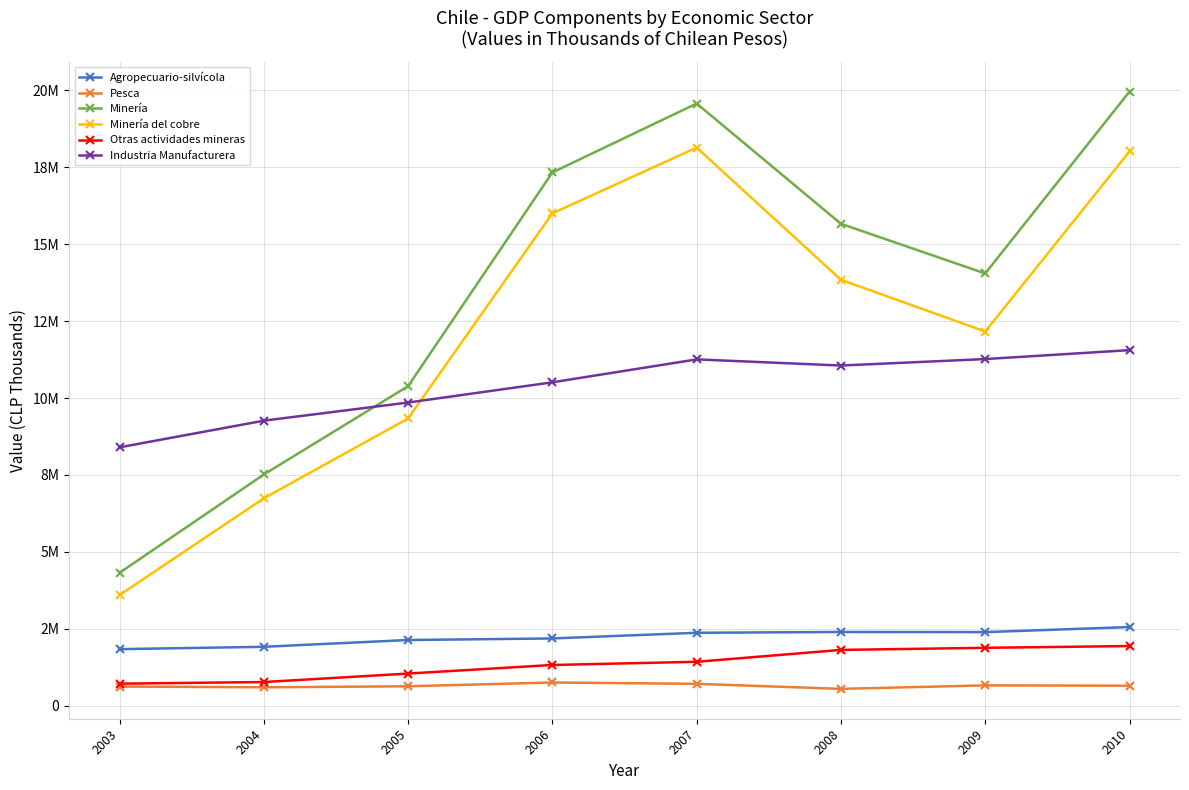

Does the chart have visible grid lines?

Yes